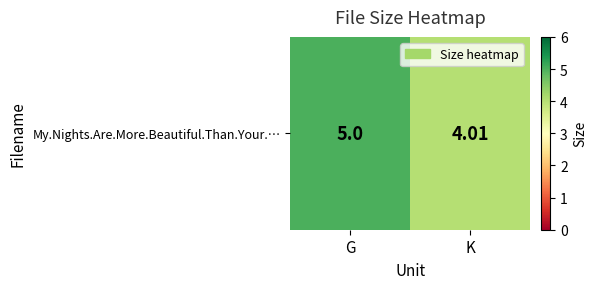

Rank the categories by value from highest to lowest.

G, K